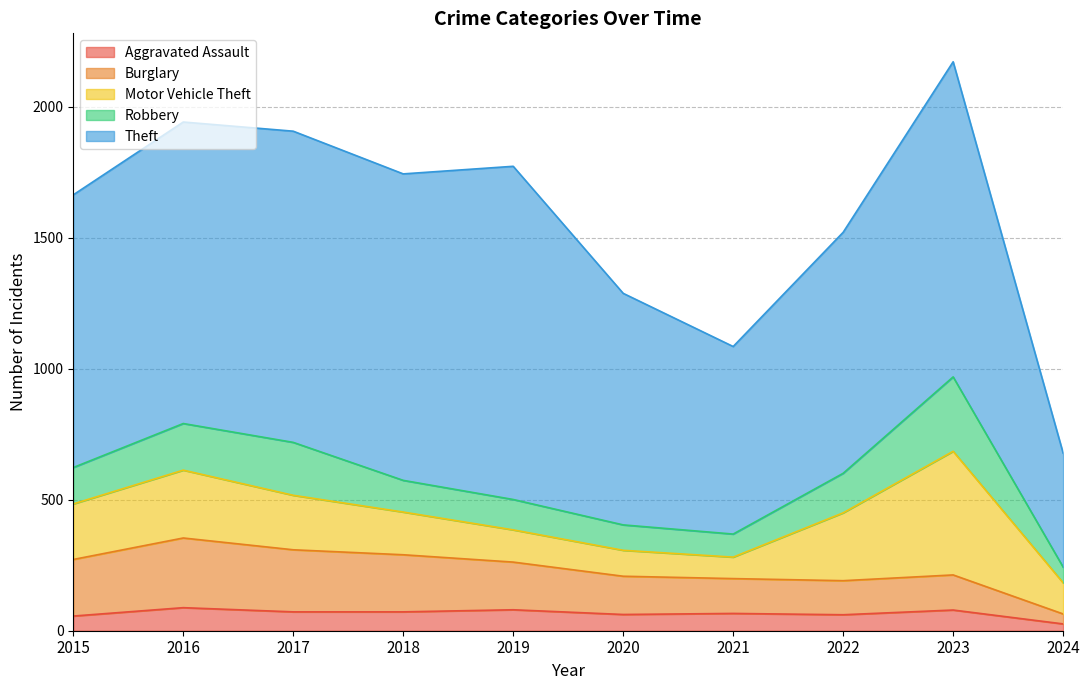

How many values in the Aggravated Assault series exceed 72?

3